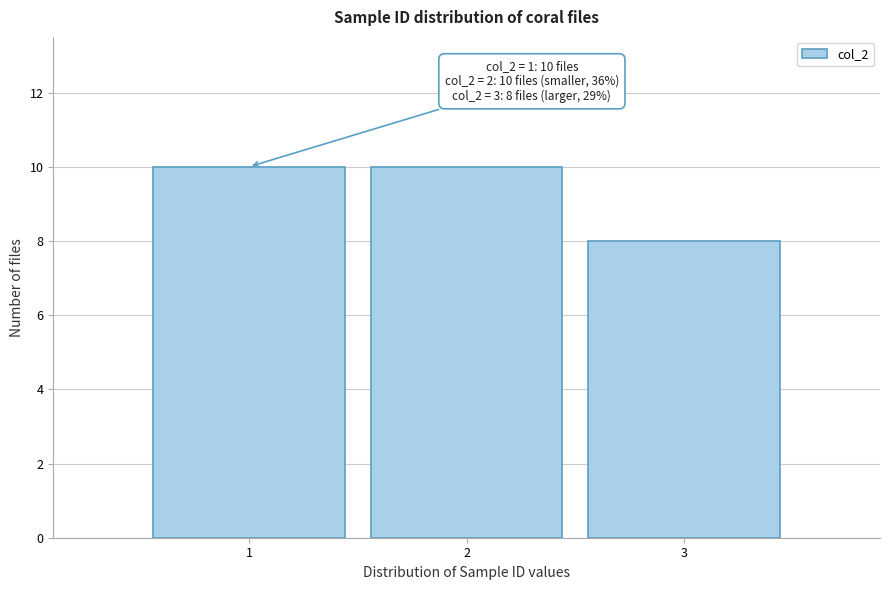

Reading right to left, list all the values displayed in this chart.

8	10	10